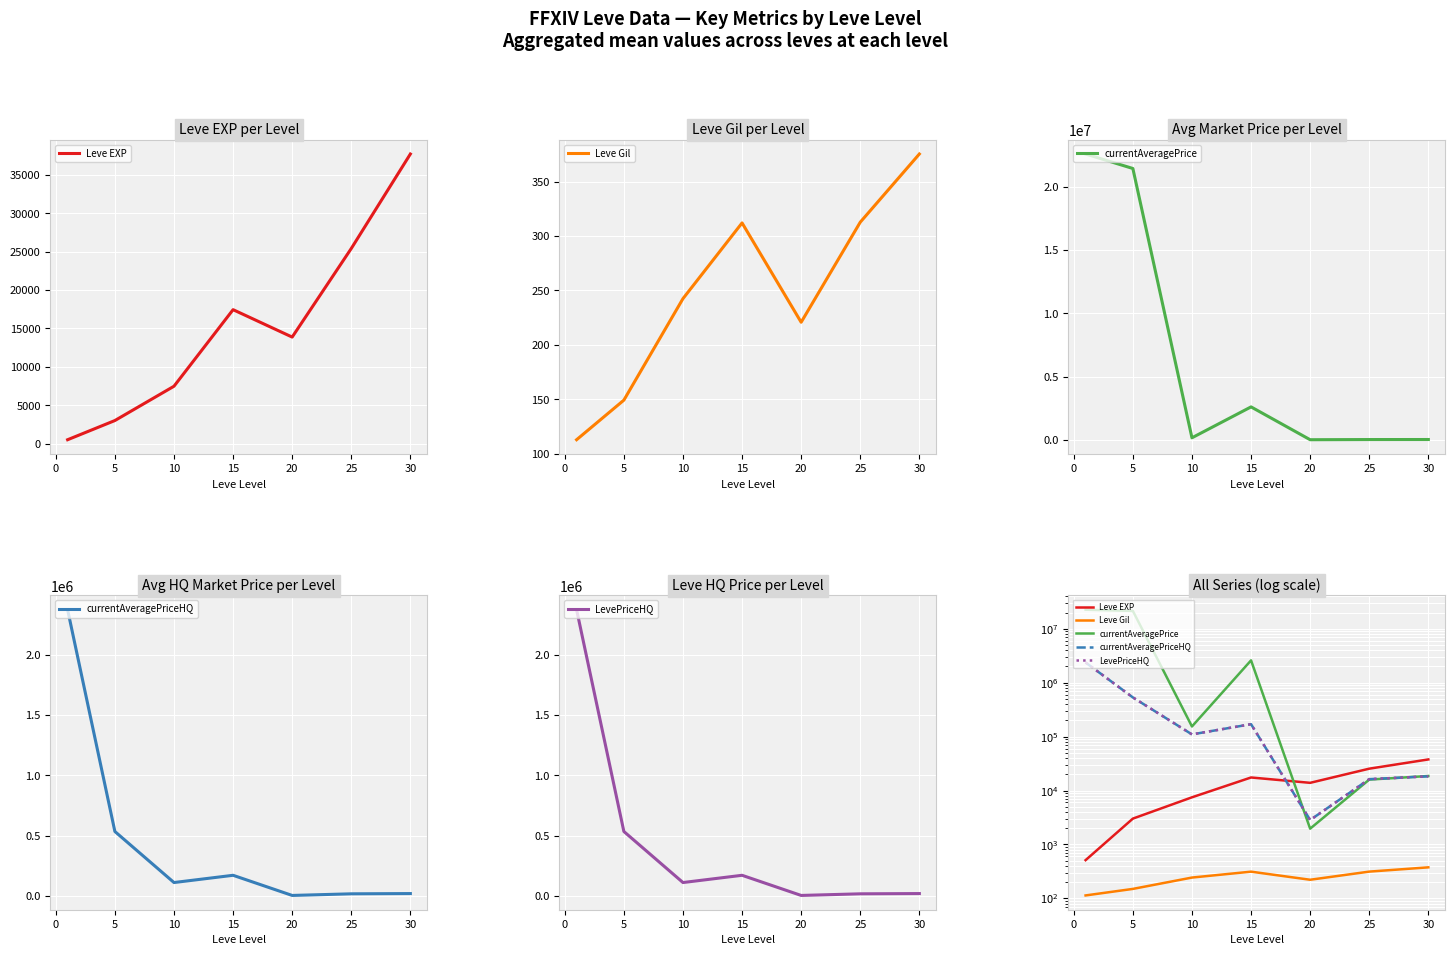

What are all the series names shown in the legend?

Leve EXP, Leve Gil, currentAveragePrice, currentAveragePriceHQ, LevePriceHQ